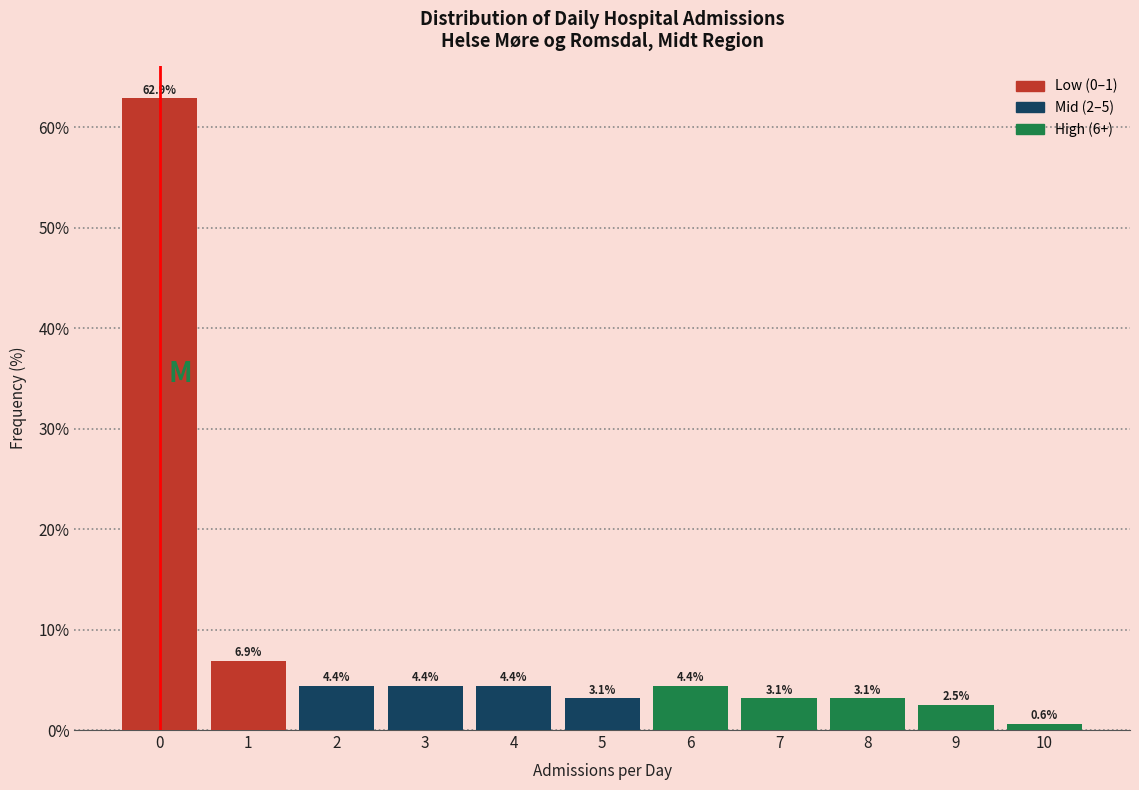

Reading left to right, transcribe this chart: for each bar, give the range it covers on the x-axis and its height.

-0.5 to 0.5: 62.9
0.5 to 1.5: 6.9
1.5 to 2.5: 4.4
2.5 to 3.5: 4.4
3.5 to 4.5: 4.4
4.5 to 5.5: 3.1
5.5 to 6.5: 4.4
6.5 to 7.5: 3.1
7.5 to 8.5: 3.1
8.5 to 9.5: 2.5
9.5 to 10.5: 0.6